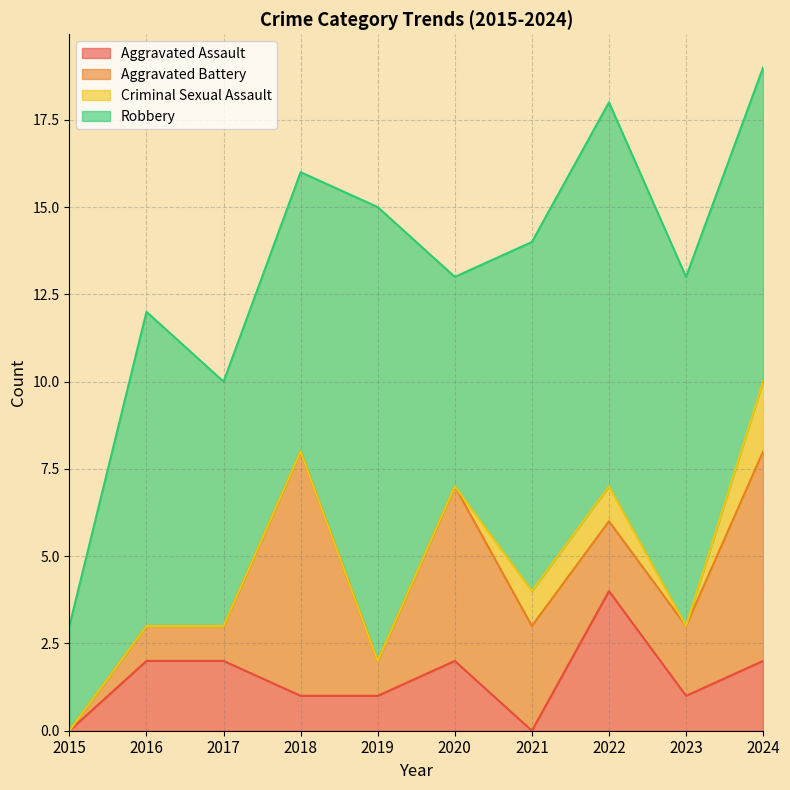

Is the value of Aggravated Assault at 2017 greater than the value of Criminal Sexual Assault at 2016?

Yes